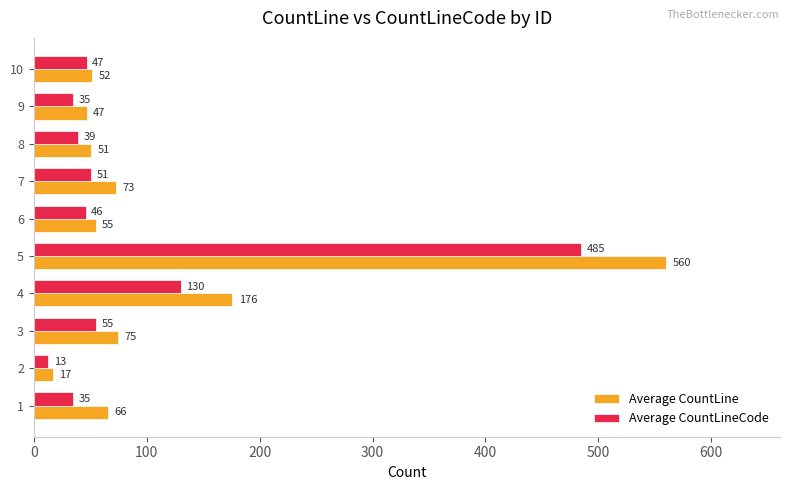

The value of Average CountLine at 3 is 49. True or false?

False